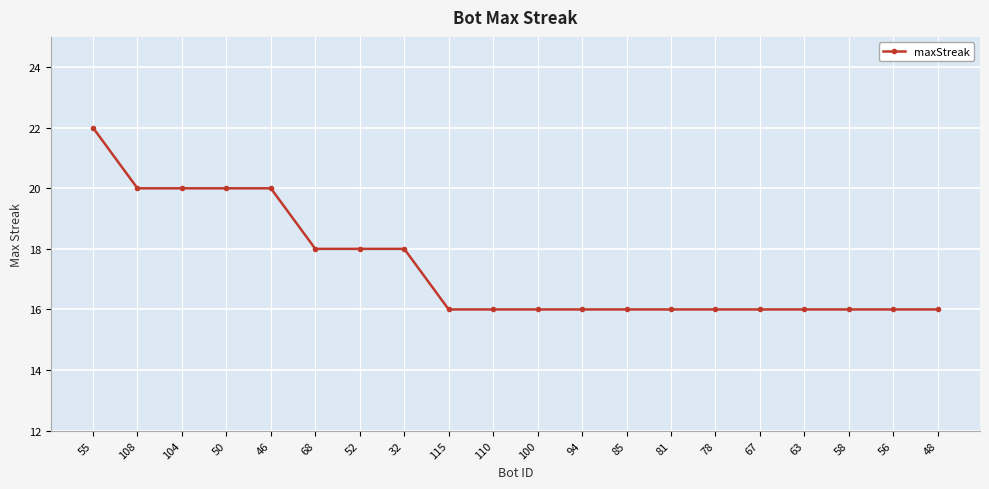

What is the average value?

17